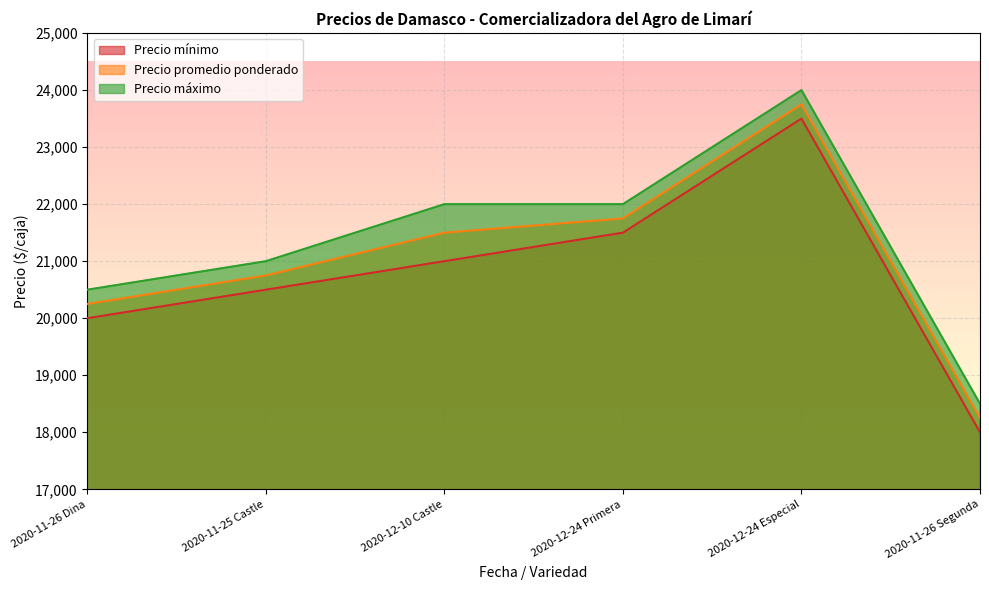

True or false: Precio máximo and Precio promedio ponderado cross at least once.

False